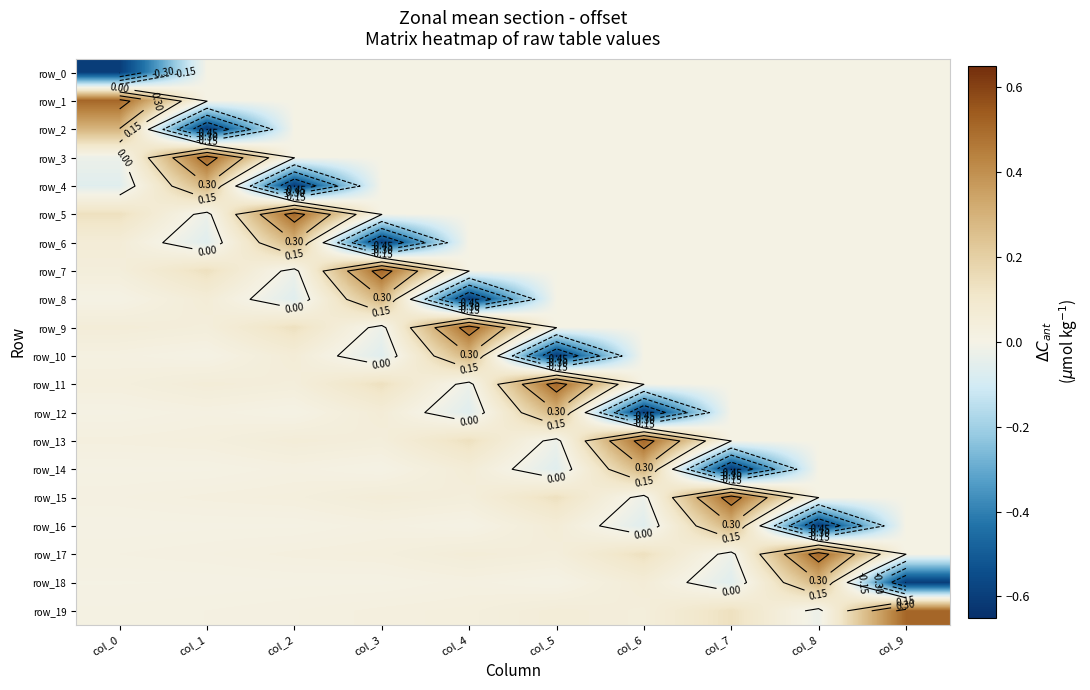

Rank the categories by row_17 value from lowest to highest.

col_7, col_9, col_0, col_1, col_2, col_3, col_5, col_4, col_6, col_8